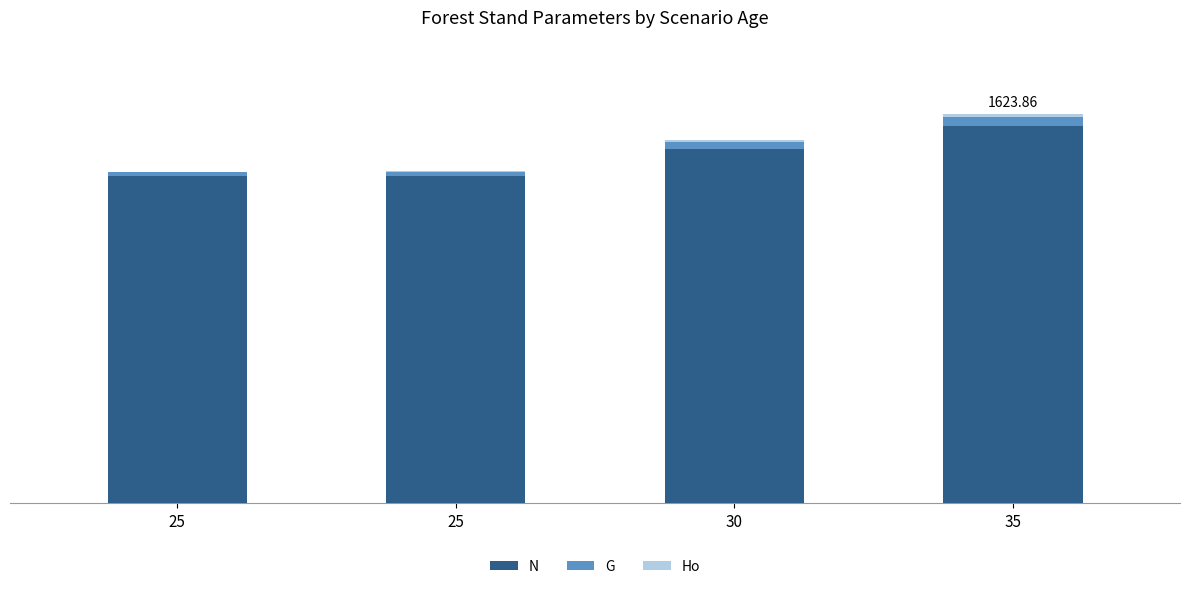

The N series shows 2174.7 at 25. True or false?

False